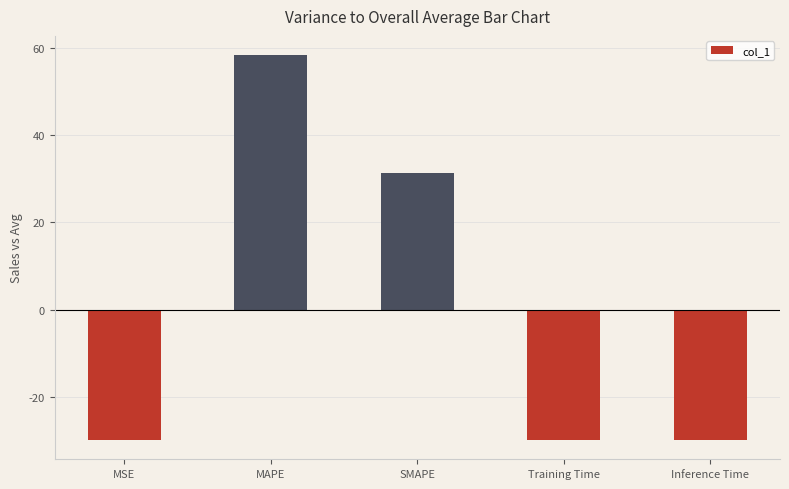

Is it true that the value at MSE is -39.5?

False